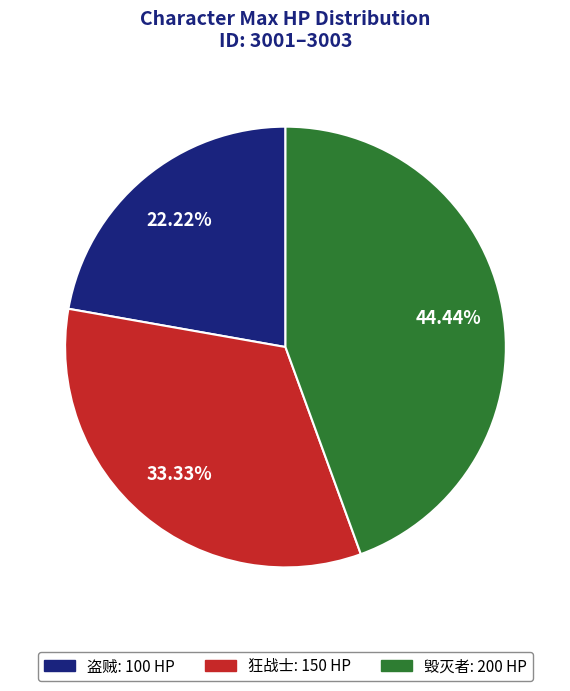

What percentage do 毁灭者 and 狂战士 together represent?

77.8%